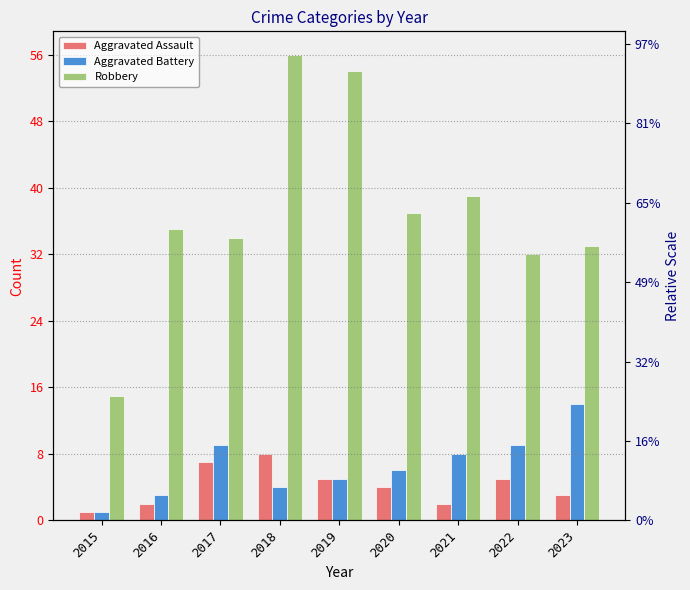

Reading left to right, transcribe all the data shown in this chart.

Aggravated Assault: 2015=1	2016=2	2017=7	2018=8	2019=5	2020=4	2021=2	2022=5	2023=3
Aggravated Battery: 2015=1	2016=3	2017=9	2018=4	2019=5	2020=6	2021=8	2022=9	2023=14
Robbery: 2015=15	2016=35	2017=34	2018=56	2019=54	2020=37	2021=39	2022=32	2023=33